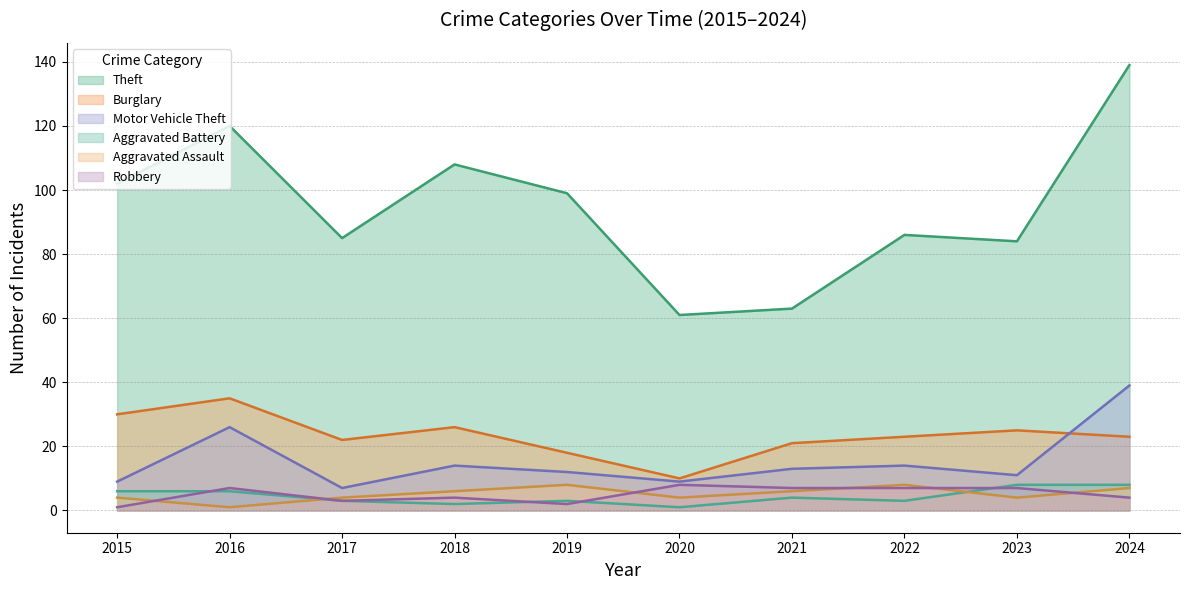

Where is the first local maximum for Aggravated Battery?

2019